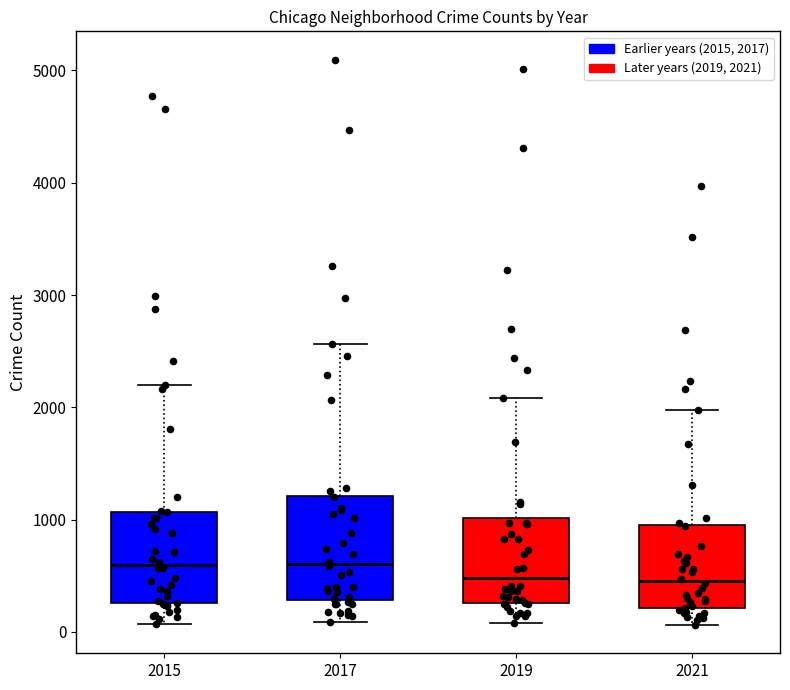

Reading left to right, transcribe this box plot: for each box, give where its median line is, the range the box spans, and where its two whiskers end, as read against the y-axis. The values are not printed on the chart, so give them approximately, as read against the axis.

2015: median 600, box 300 to 1100, whiskers 100 to 2200
2017: median 600, box 300 to 1200, whiskers 100 to 2600
2019: median 500, box 300 to 1000, whiskers 100 to 2100
2021: median 500, box 200 to 900, whiskers 100 to 2000